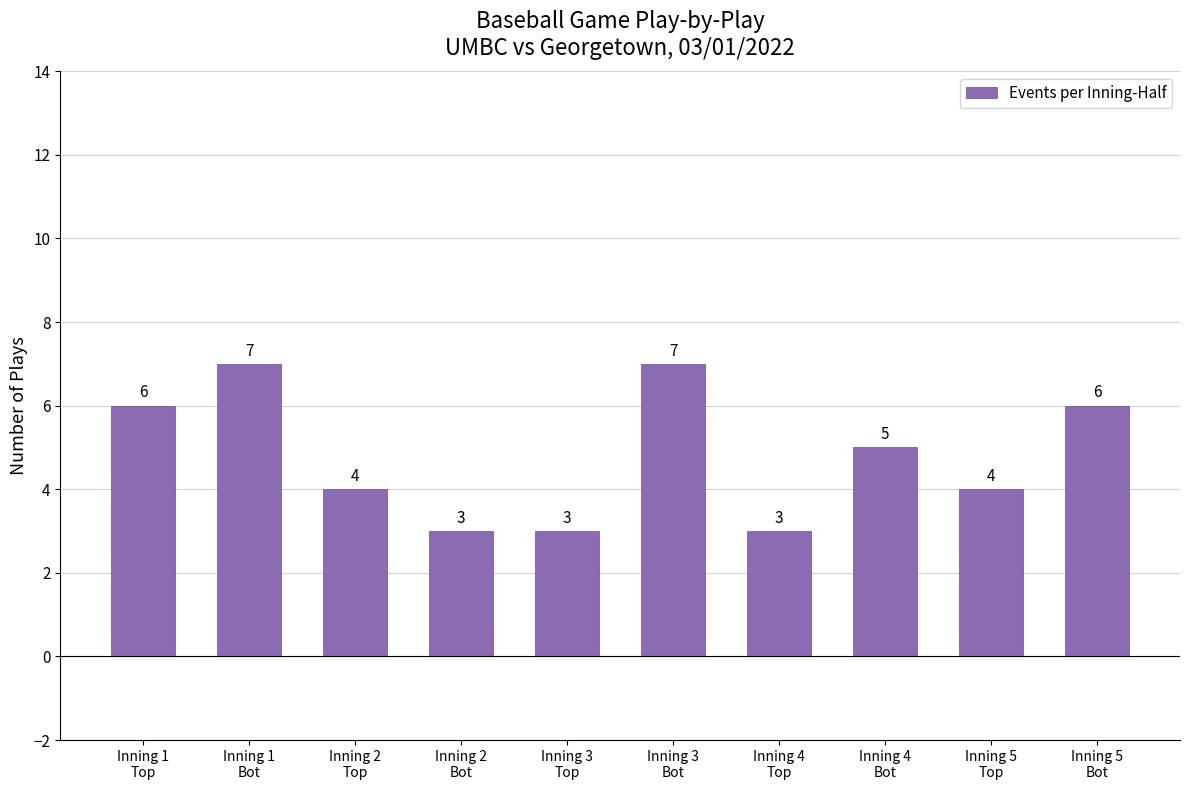

What is the maximum value shown in the chart?

7